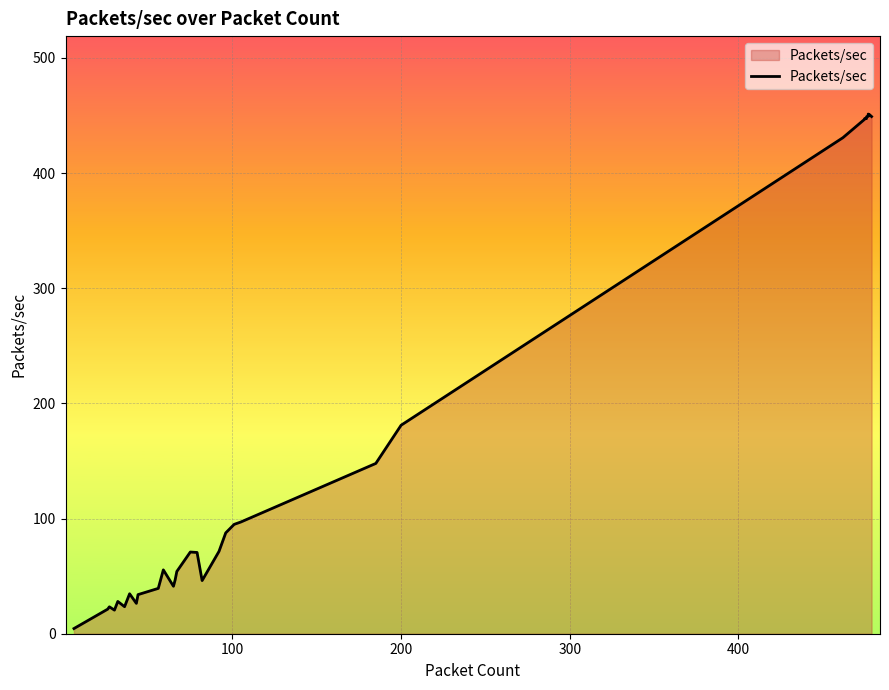

What is the minimum value shown in the chart?

4.5